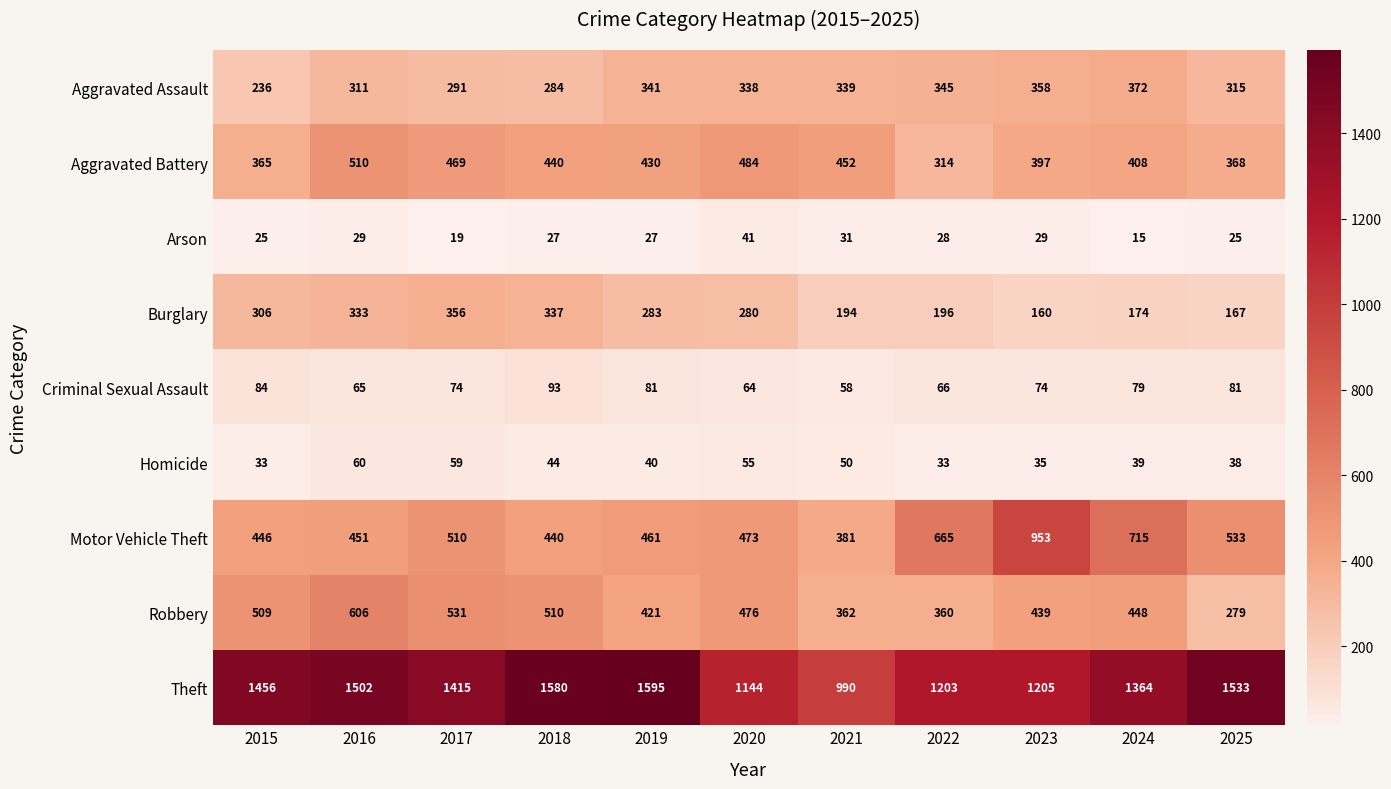

At which category does the chart reach its peak across all series?

2019